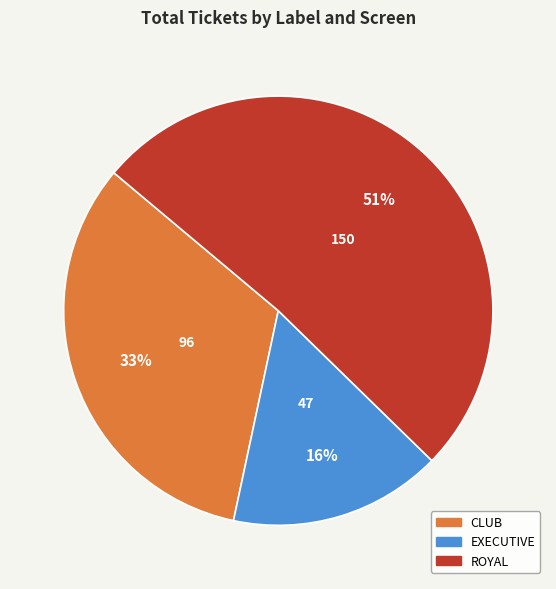

Do CLUB and EXECUTIVE together represent more than half of the pie?

No